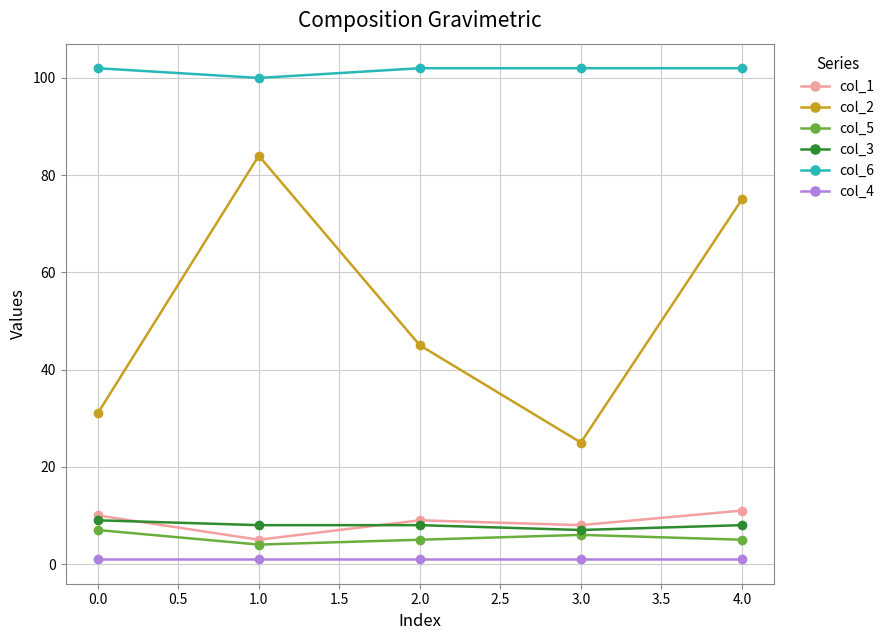

What position from the left is 1.0?

2